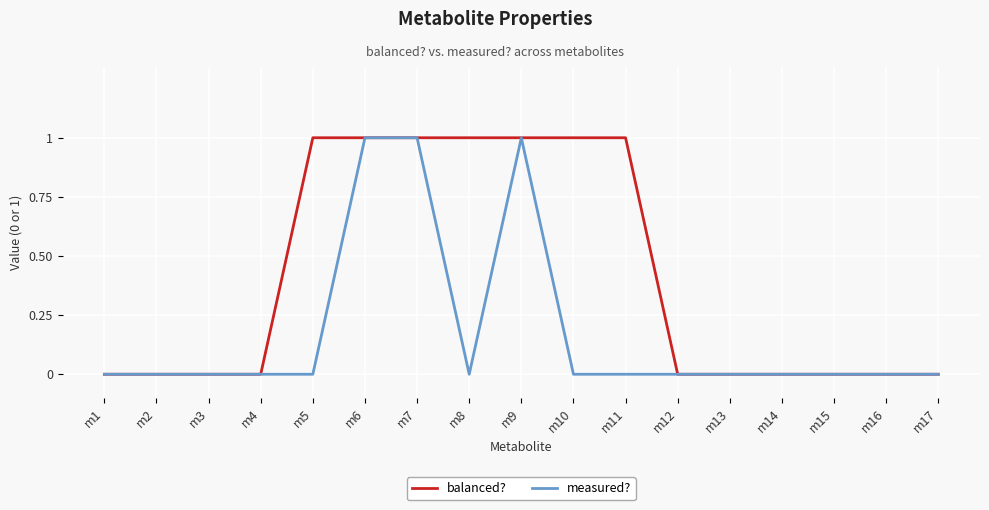

Which series has the largest total across all categories?

balanced?